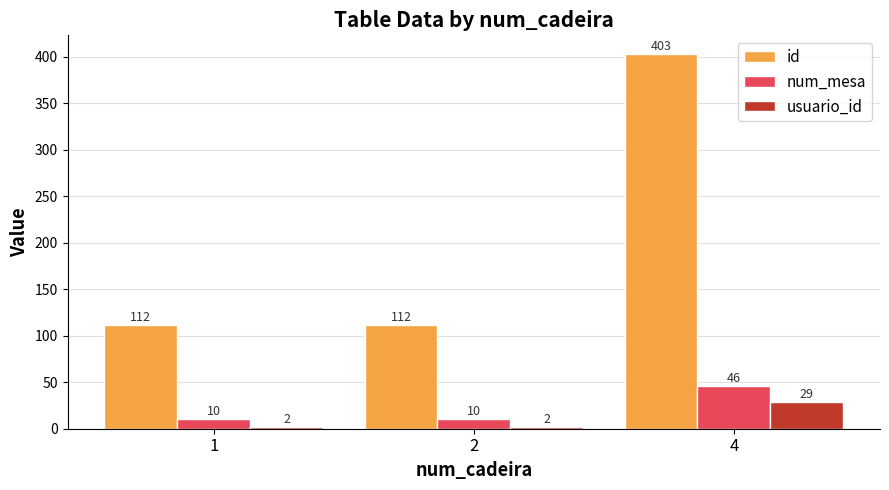

Count the number of categories in the chart.

3